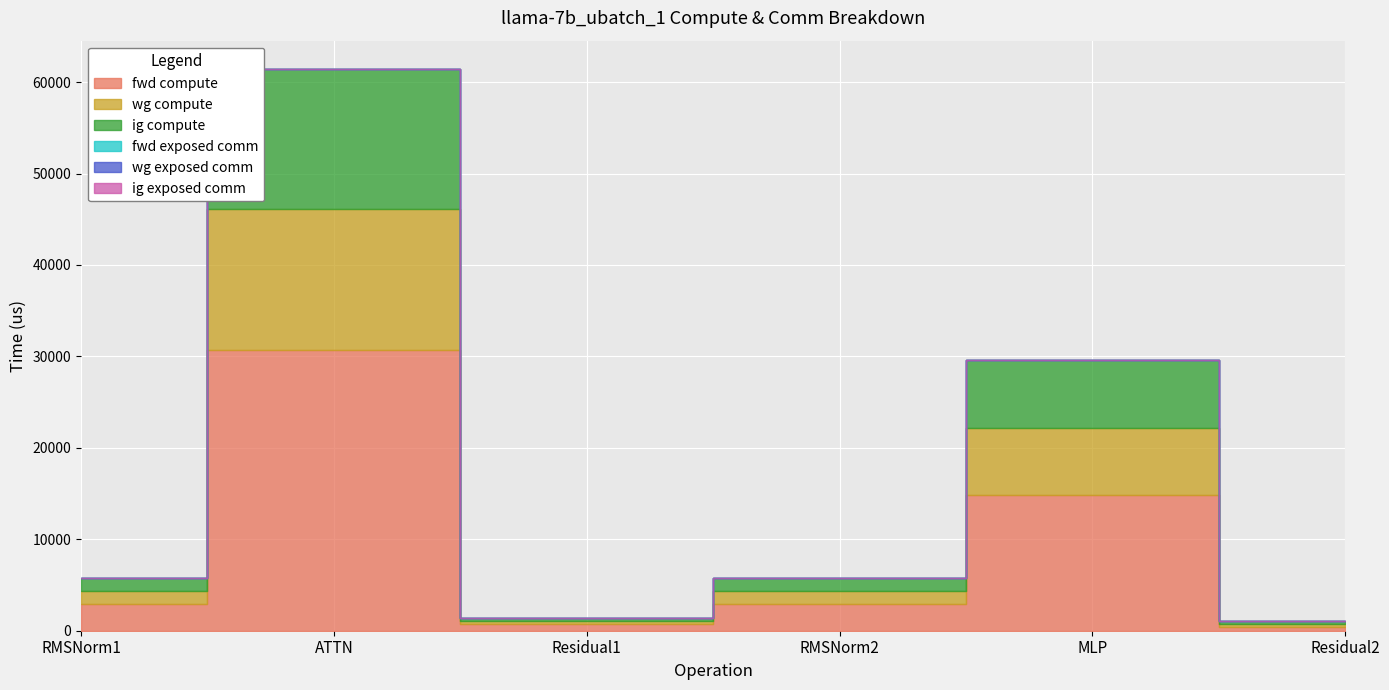

Is the value of fwd exposed comm at ATTN greater than the value of wg compute at RMSNorm1?

No